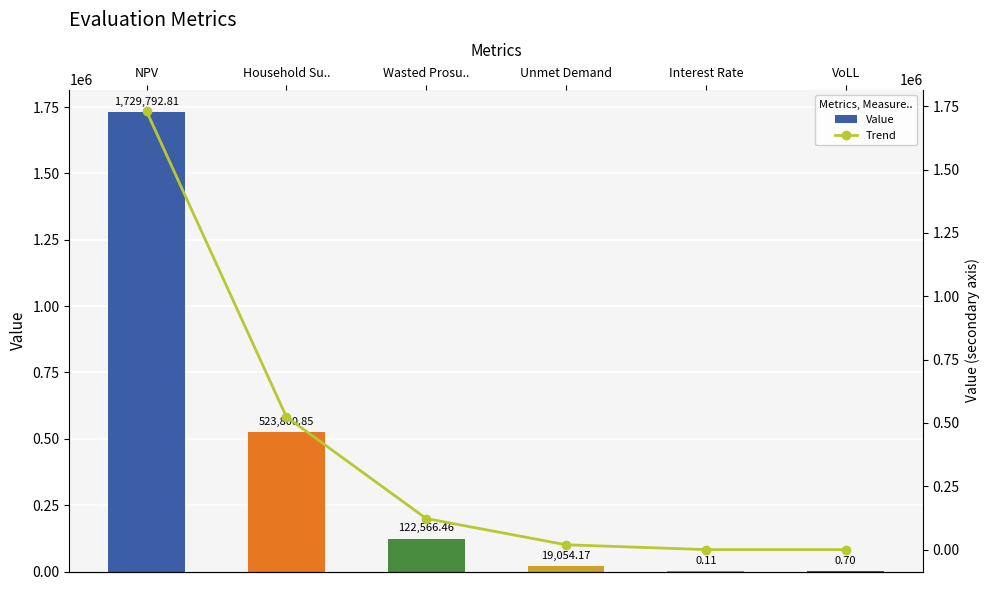

Are the bars horizontal?

No